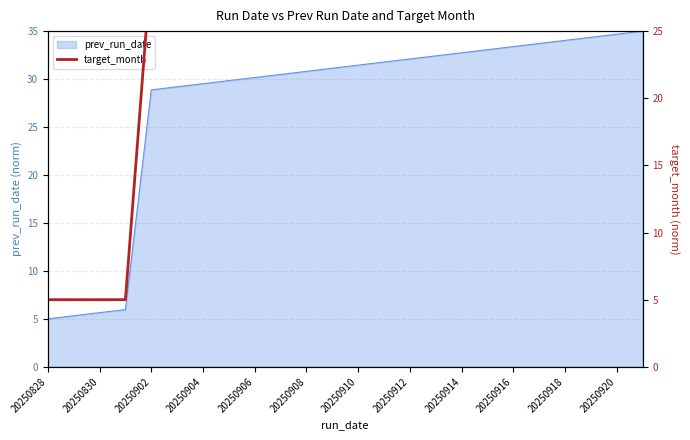

Is it true that prev_run_date equals 7.1 at 20250910?

False